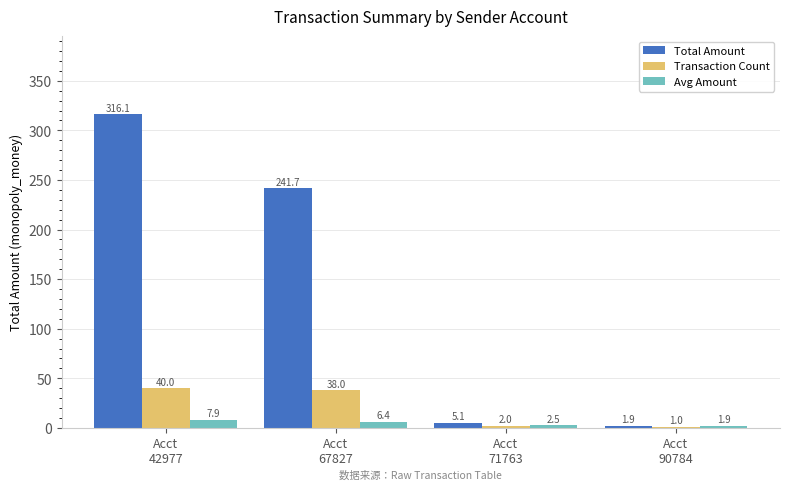

The value of Avg Amount at Acct
71763 is 2.5. True or false?

True